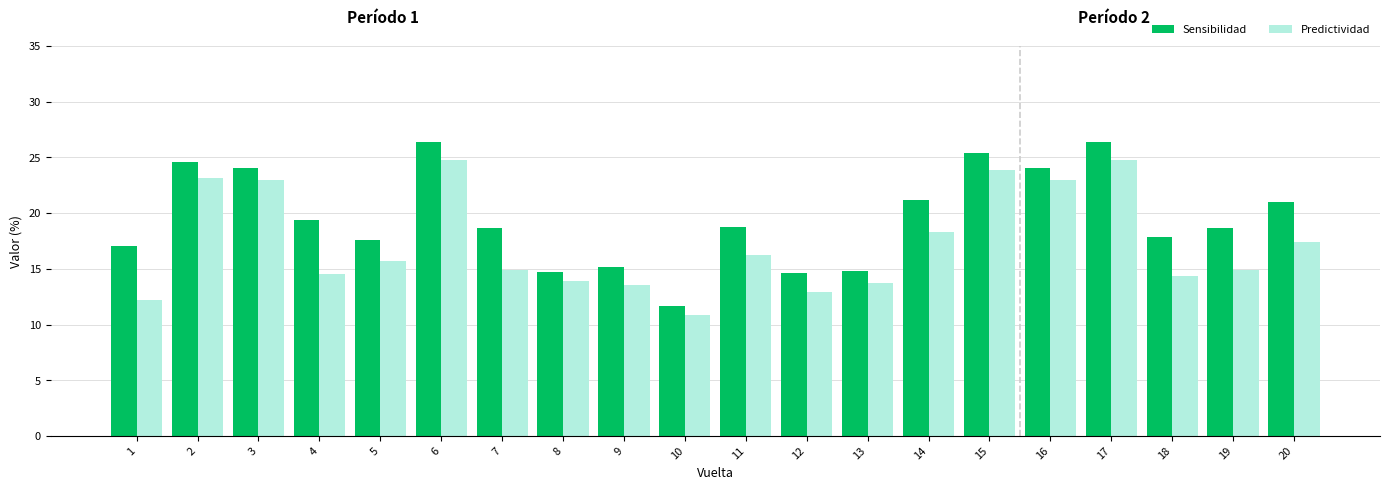

The Predictividad series shows 18.3 at 14. True or false?

True